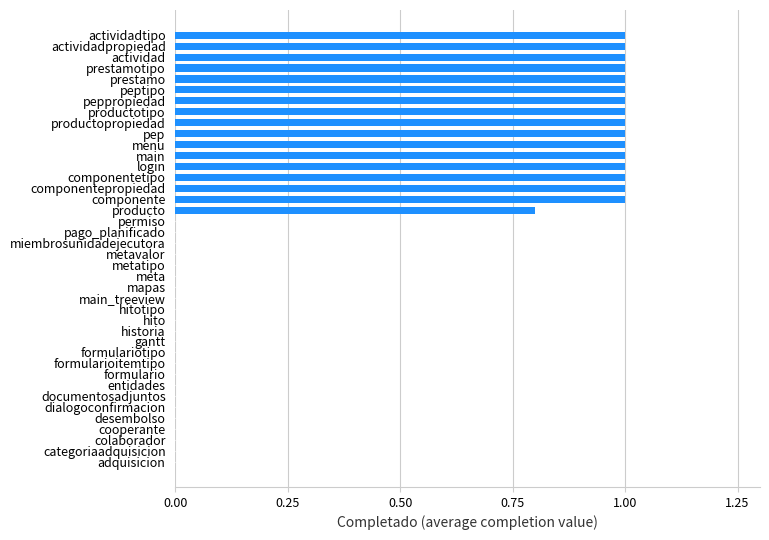

Approximately how many times larger is the value at prestamo compared to componente?

1.0